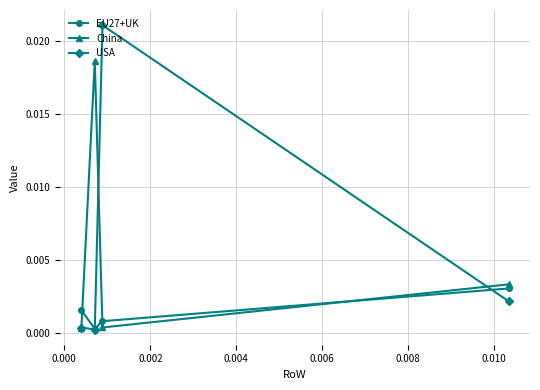

List the series in order of their peak value, highest first.

USA, China, EU27+UK